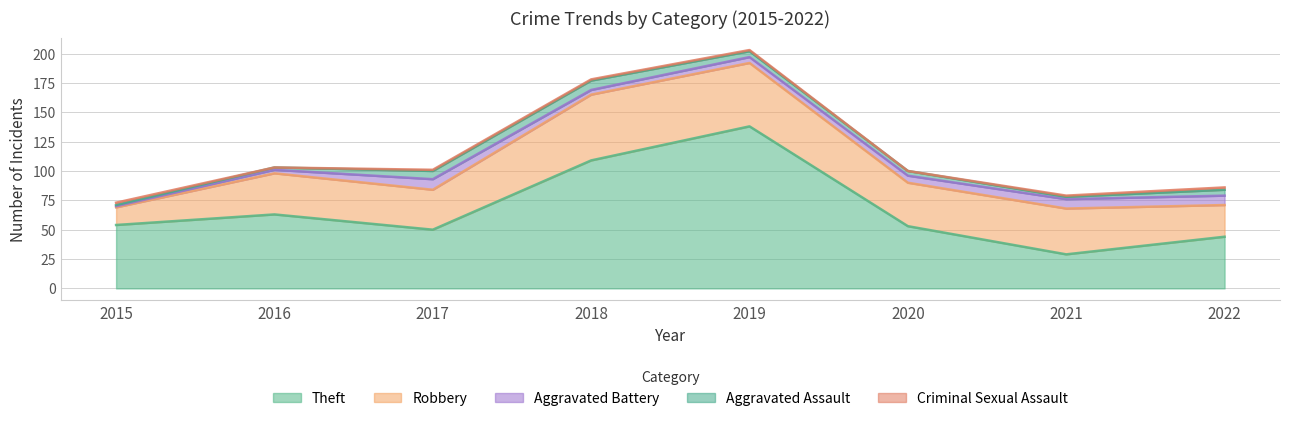

After their last crossing, which series has the higher values: Aggravated Assault or Criminal Sexual Assault?

Aggravated Assault